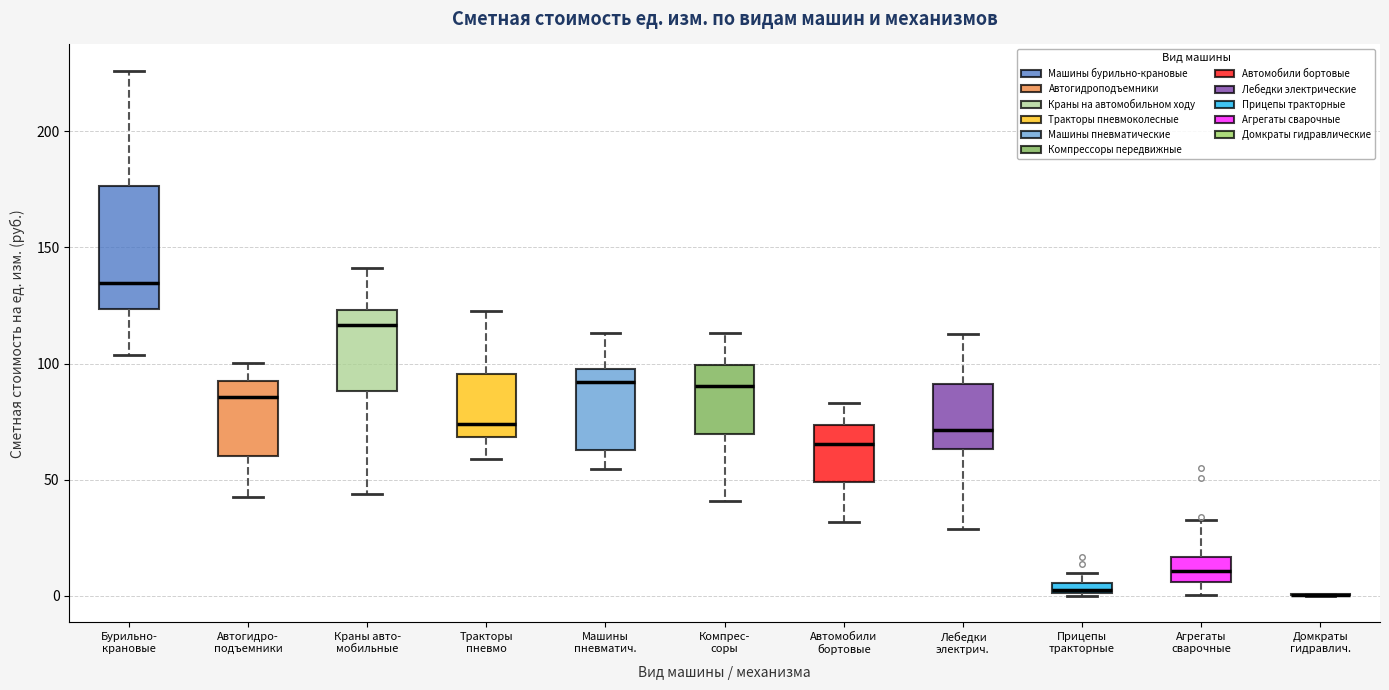

Where does the upper whisker of the box for Машины пневматич. end on the y-axis? The values are not printed on the chart, so give them approximately, as read against the axis.

115